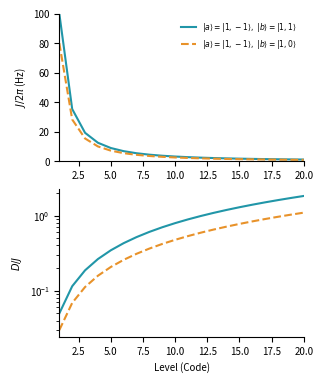

Count the number of categories in the chart.

20